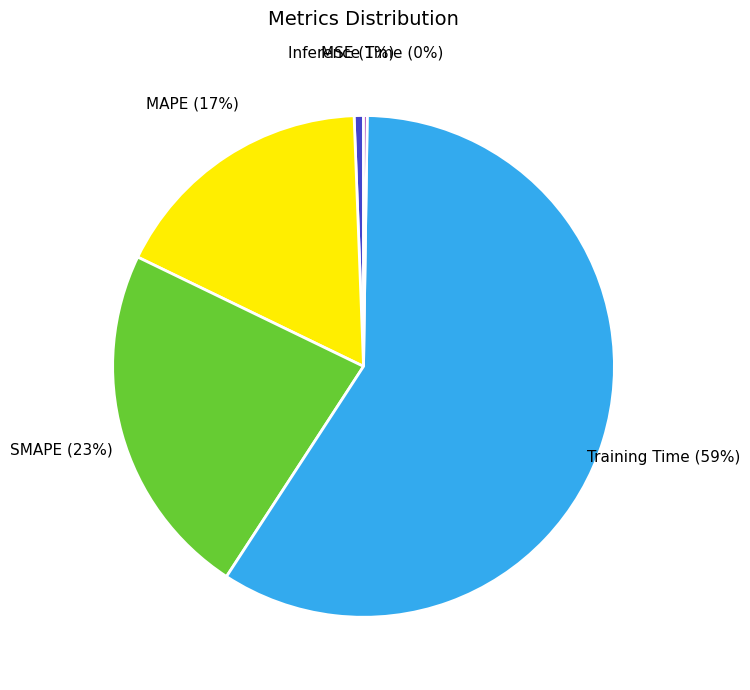

Is it true that MAPE is 17% of the pie?

True